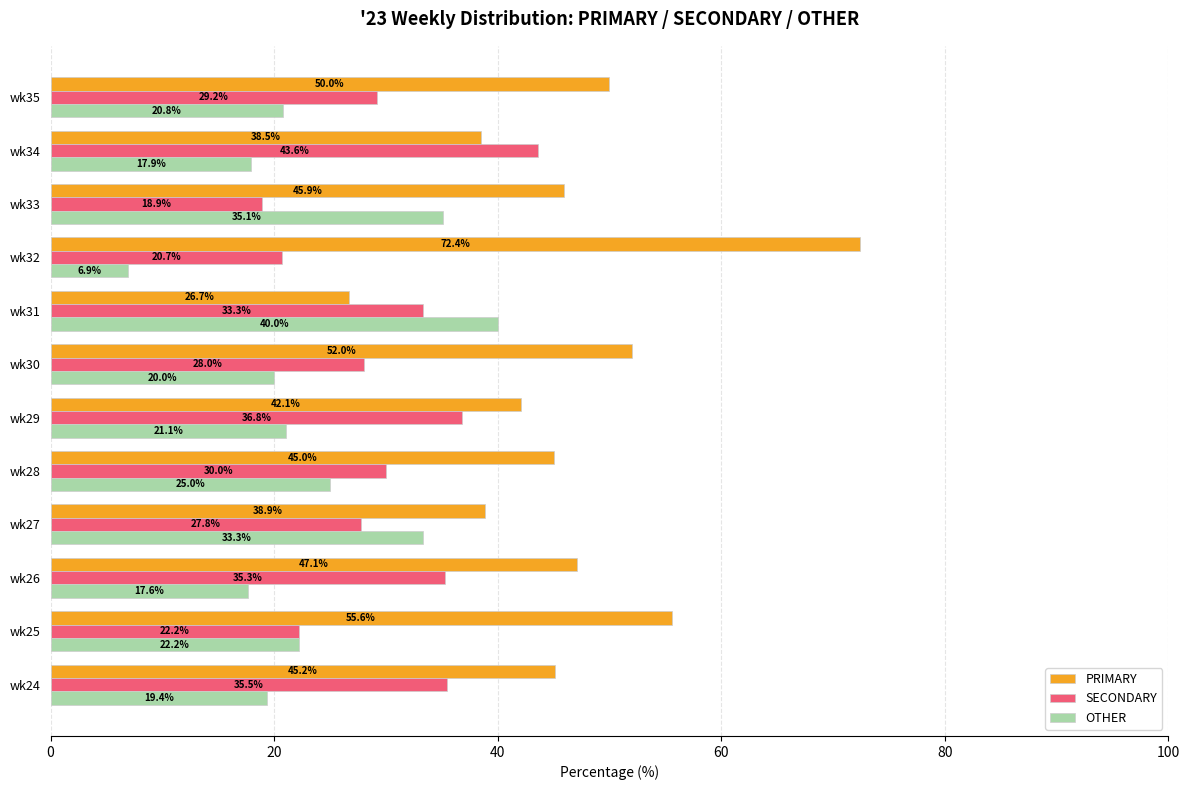

How many data points in SECONDARY are less than 30?

6